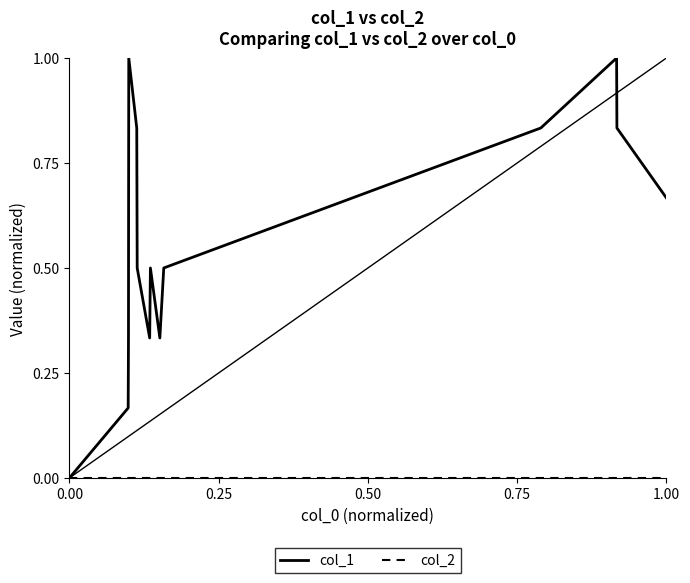

Which series has the widest spread of values?

col_1